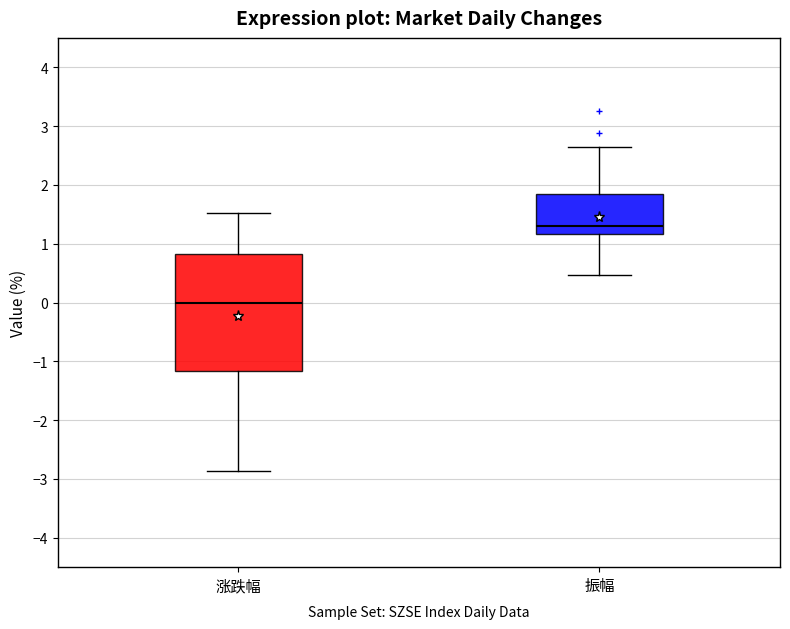

Reading left to right, transcribe this box plot: for each box, give where its median line is, the range the box spans, and where its two whiskers end, as read against the y-axis. The values are not printed on the chart, so give them approximately, as read against the axis.

涨跌幅: median 0.0, box -1.2 to 0.8, whiskers -2.9 to 1.5
振幅: median 1.3, box 1.2 to 1.8, whiskers 0.5 to 2.6